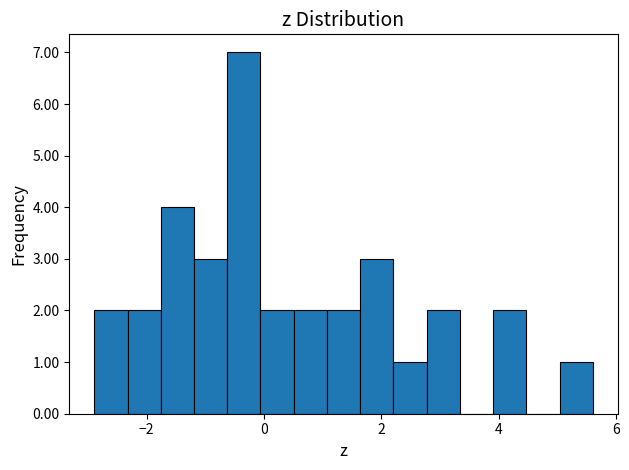

Read against the x-axis, roughly where is the centre of the tallest bar?

-0.4